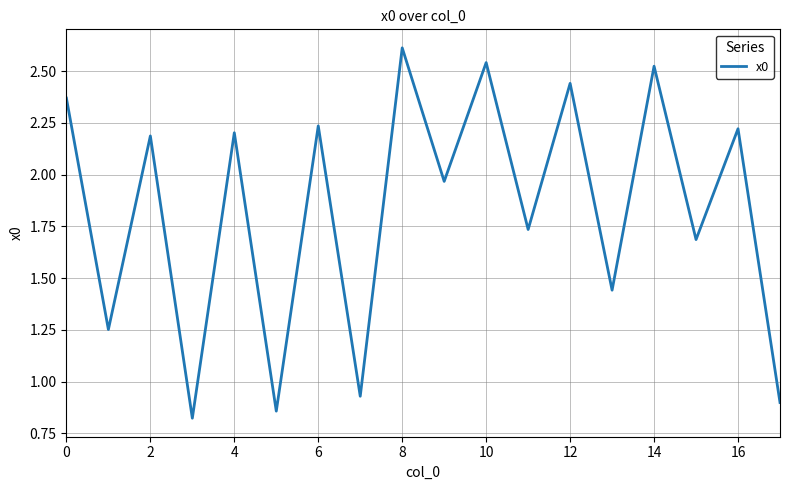

What is the greatest value displayed?

2.6